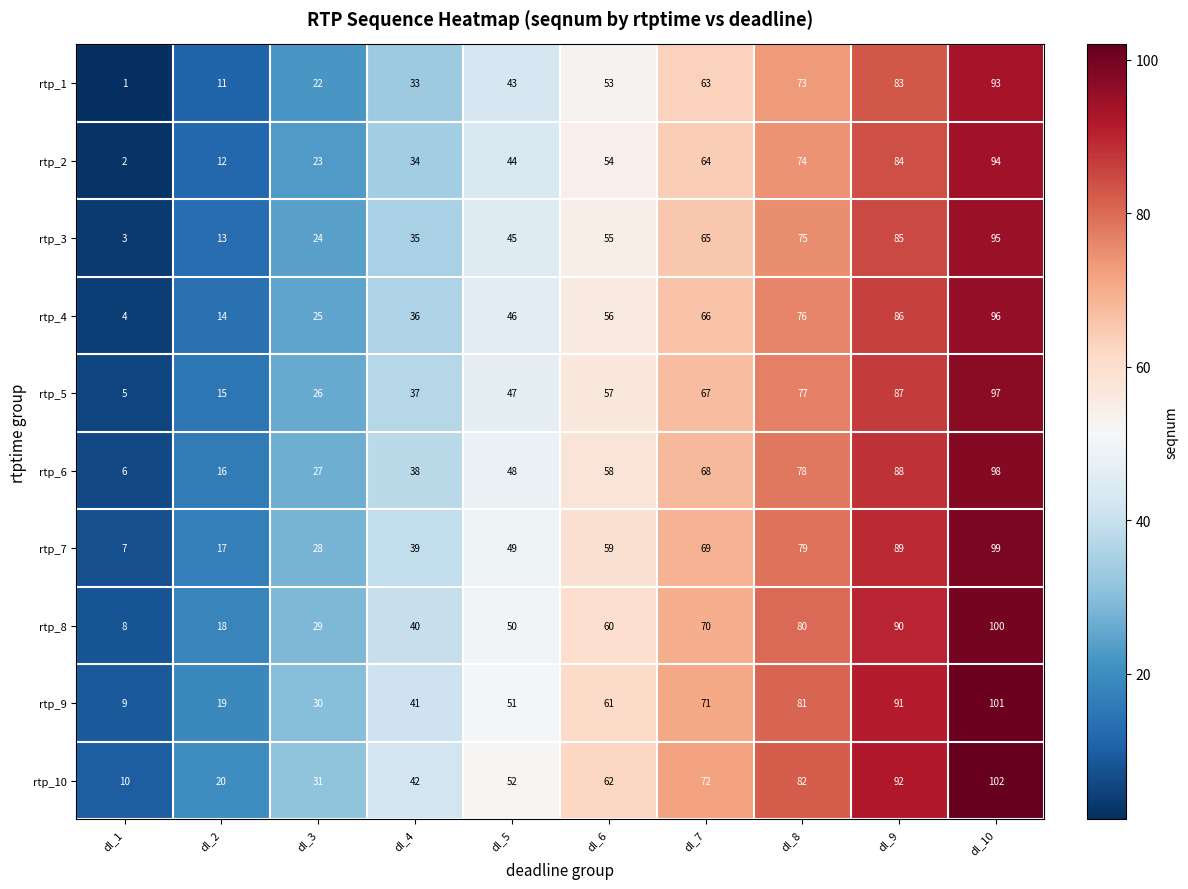

What is the difference between the second highest and second lowest values in the rtp_1 series?

72